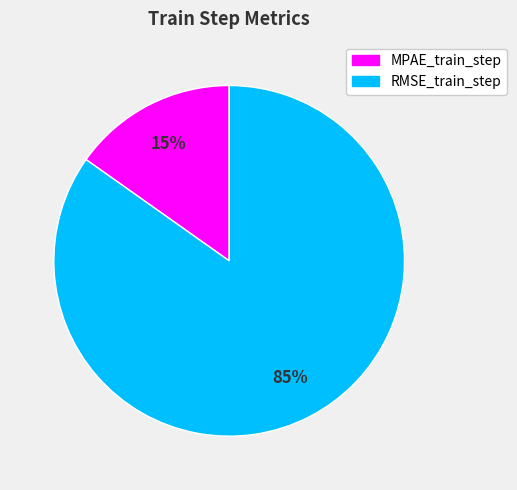

True or false: RMSE_train_step accounts for 85% of the total.

True